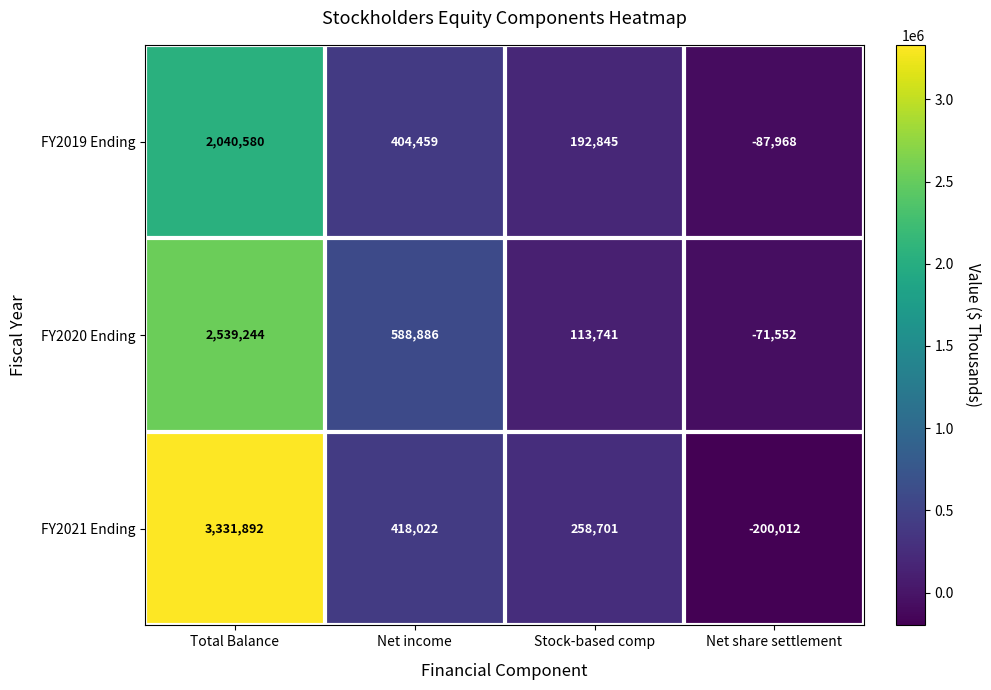

What is the difference between the maximum and second lowest values in the FY2021 Ending series?

3073191